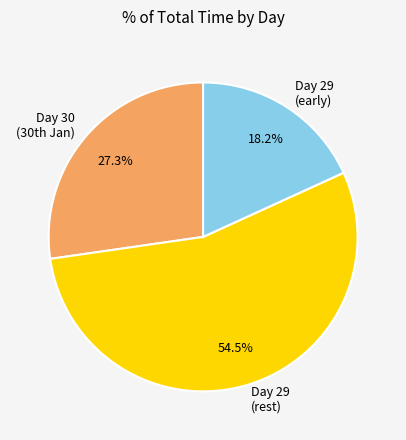

How many segments does this pie chart have?

3